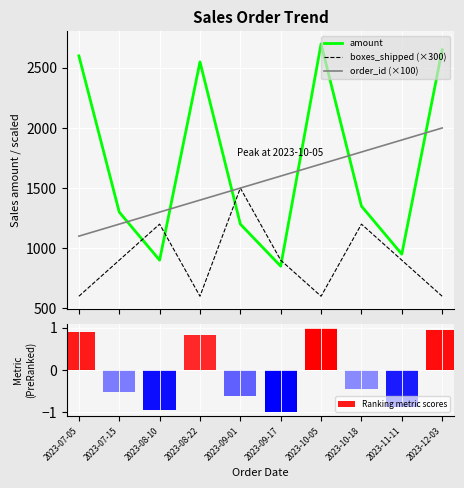

What is the difference between the second highest and minimum values in the order_id (×100) series?

800